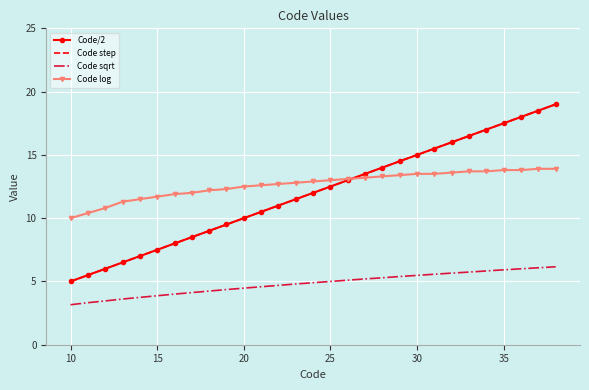

Which series has the largest total across all categories?

Code log